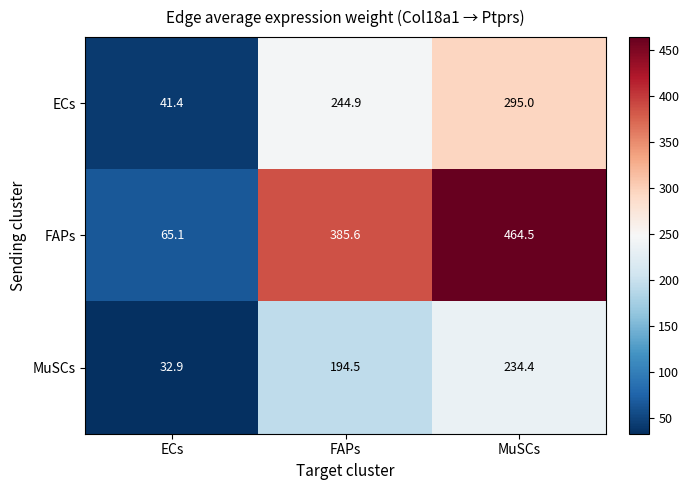

Which series changed the most between ECs and FAPs?

FAPs